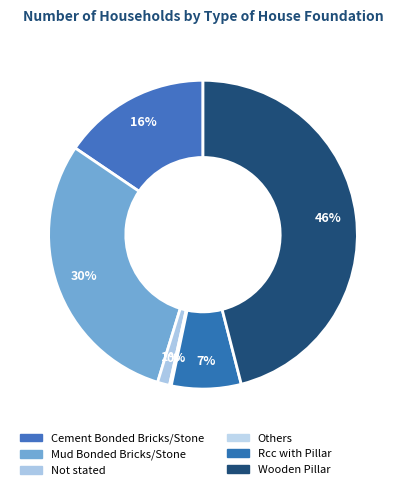

To the nearest percent, what percentage of the pie is Not stated?

1%